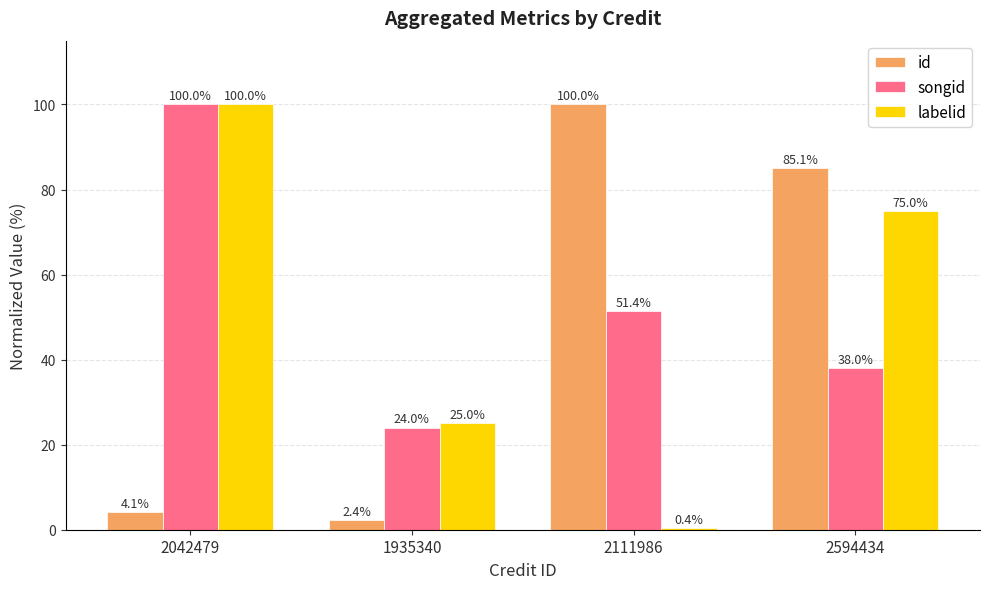

What is the total value across all series at 2042479?

204.1